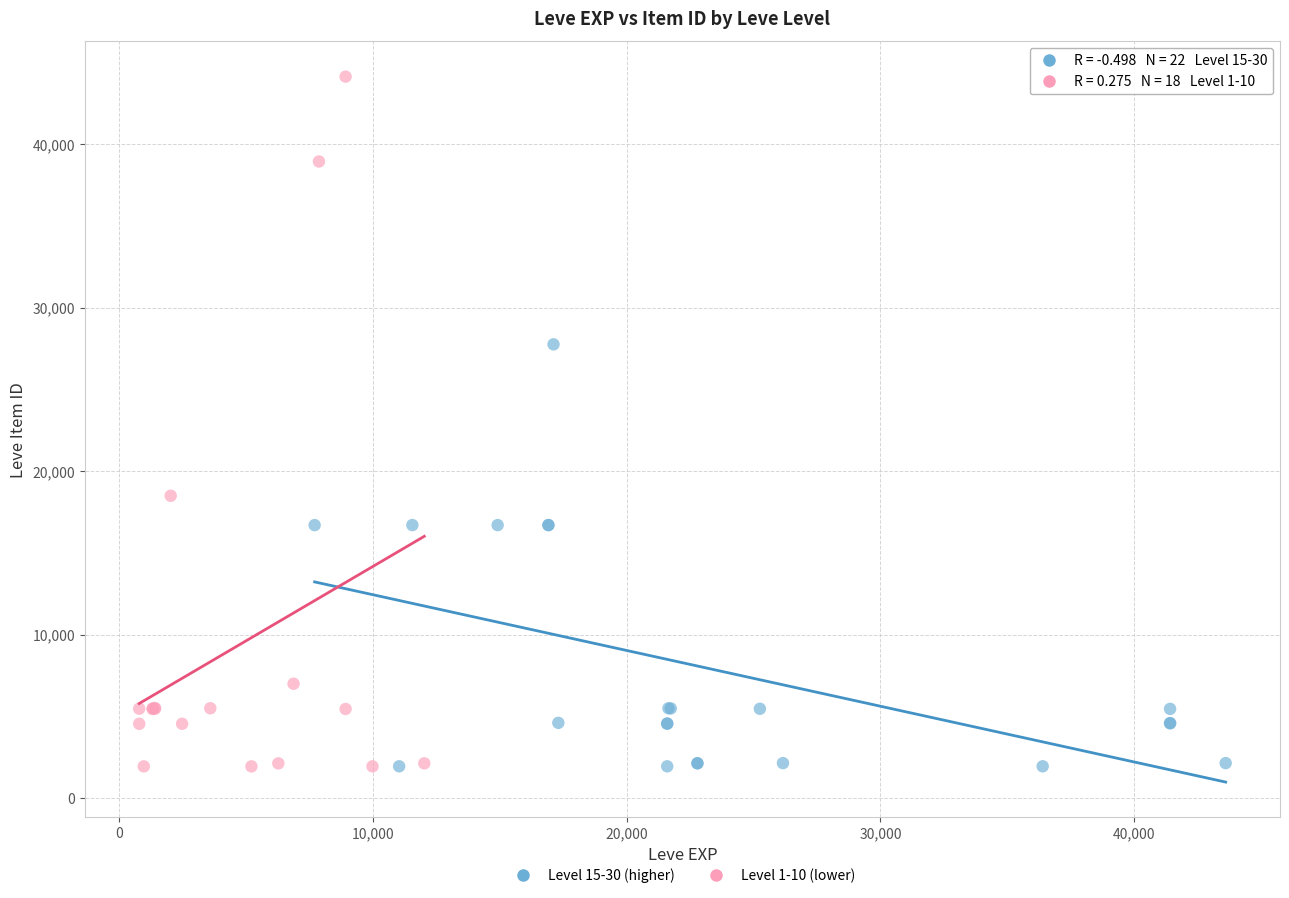

Which series has the widest spread of Y values?

Level 1-10 (lower)